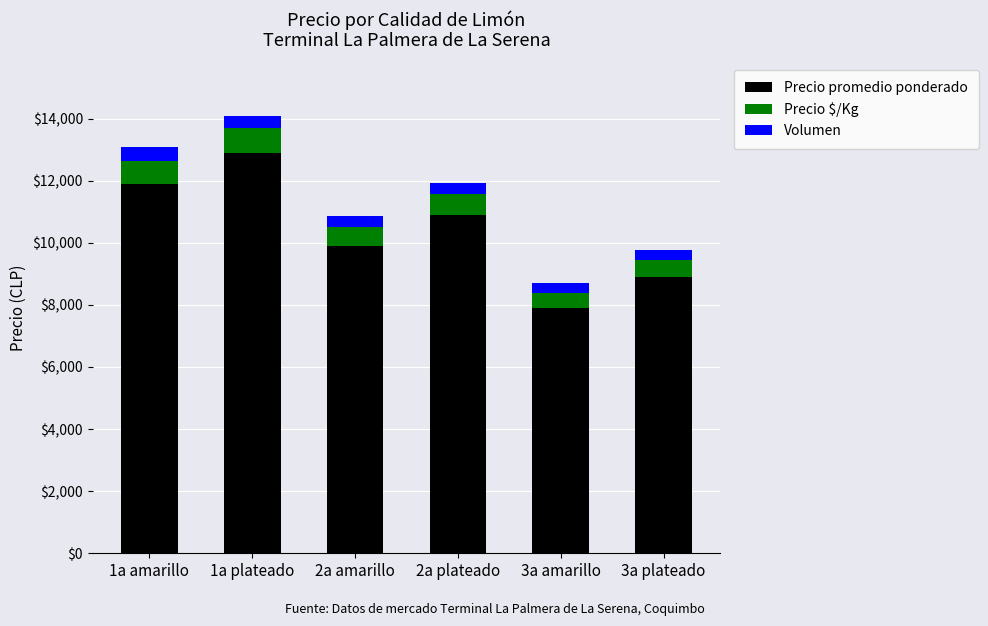

What is the lowest value of the Precio promedio ponderado series?

7900